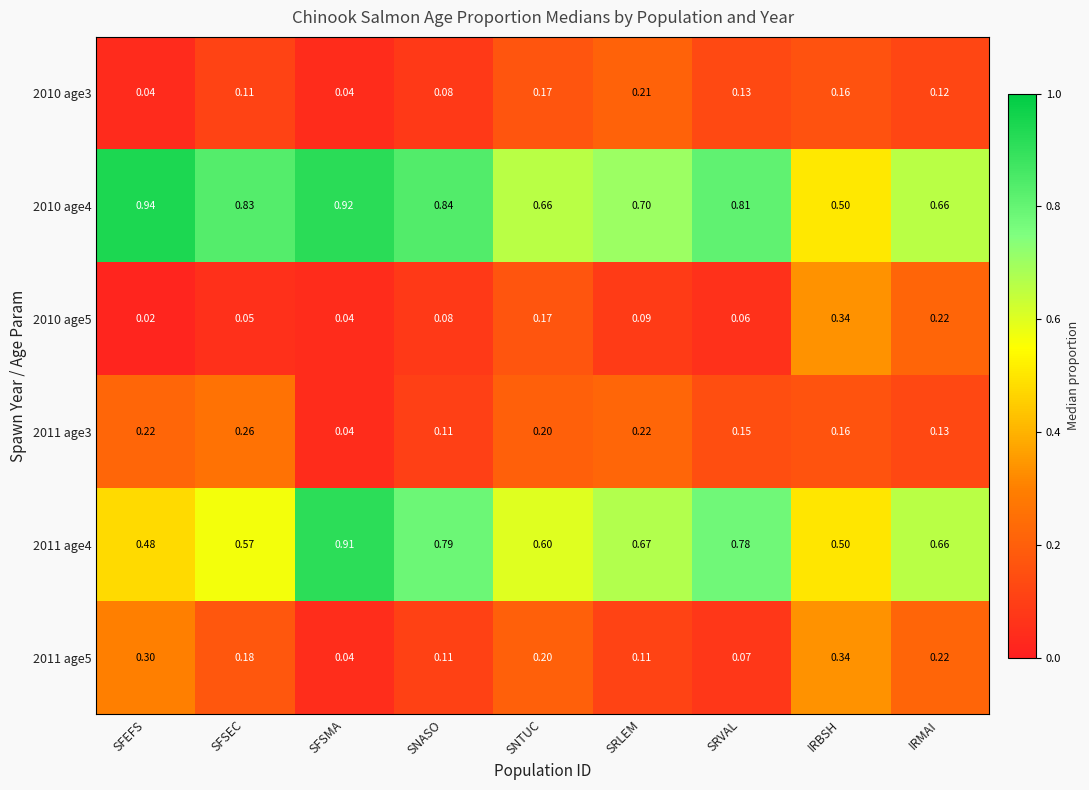

Is the value of 2011 age3 at SRLEM greater than the value of 2011 age4 at SRLEM?

No